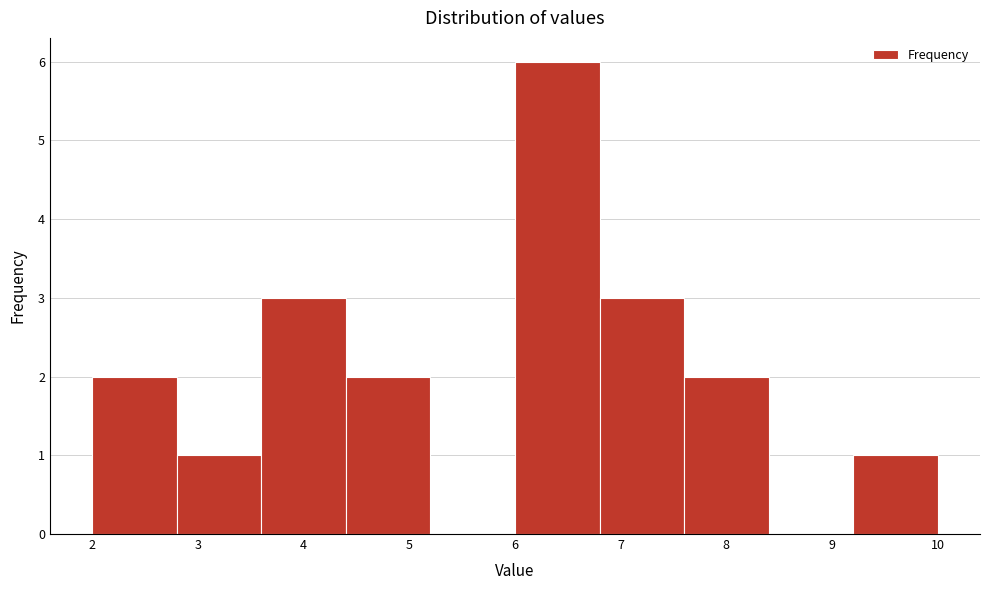

How tall is the bar that spans 4.4 to 5.2 on the x-axis? The values are not printed on the chart, so give them approximately, as read against the axis.

2